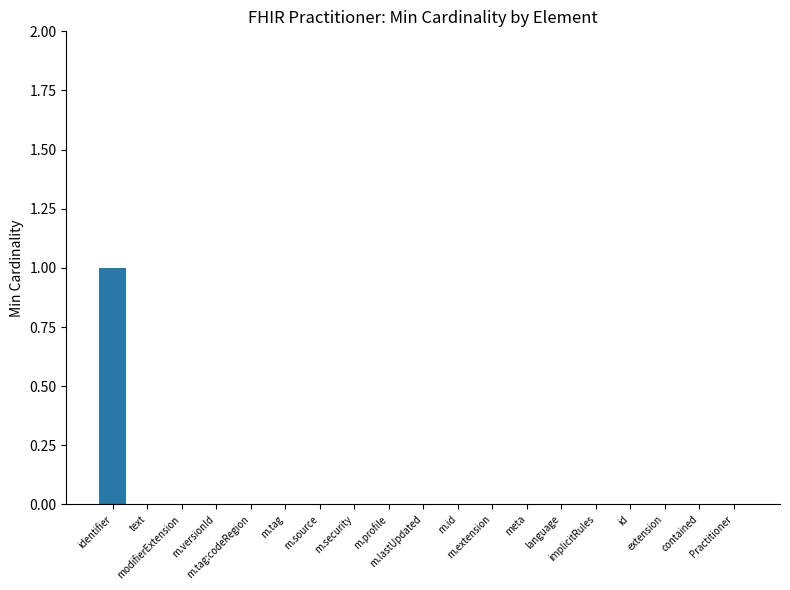

Count the number of data series in this chart.

1